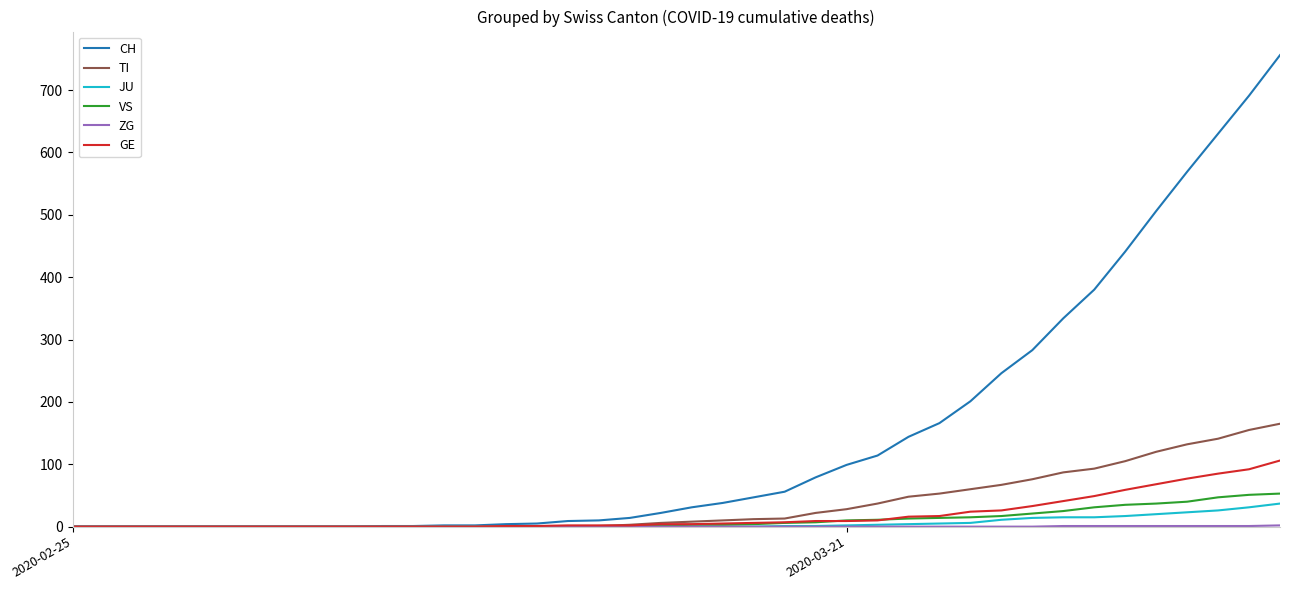

Which series has the largest total across all categories?

CH